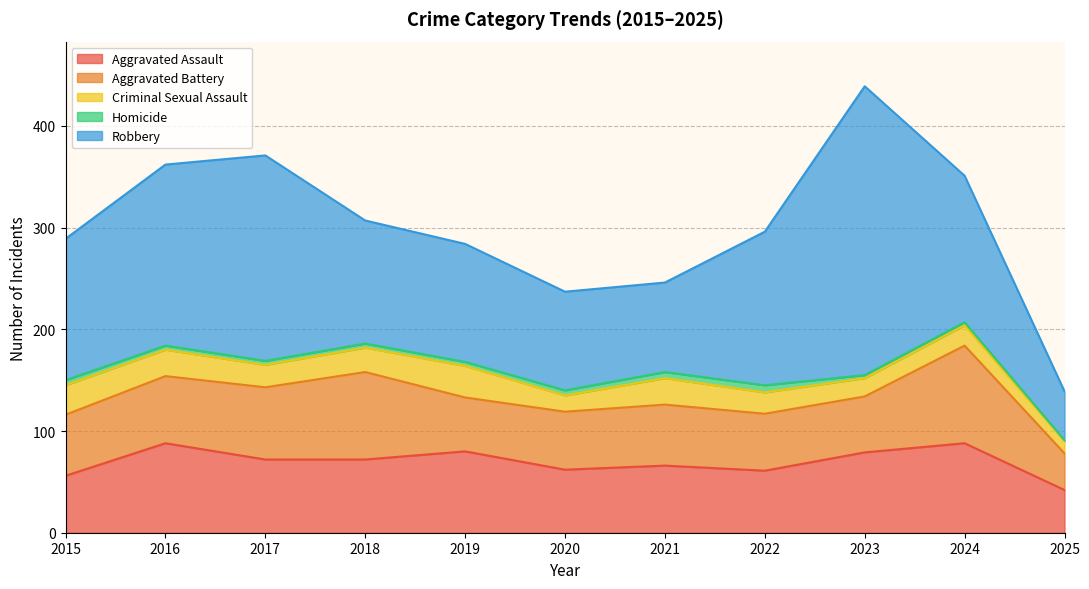

What is the total value across all series at 2021?

246